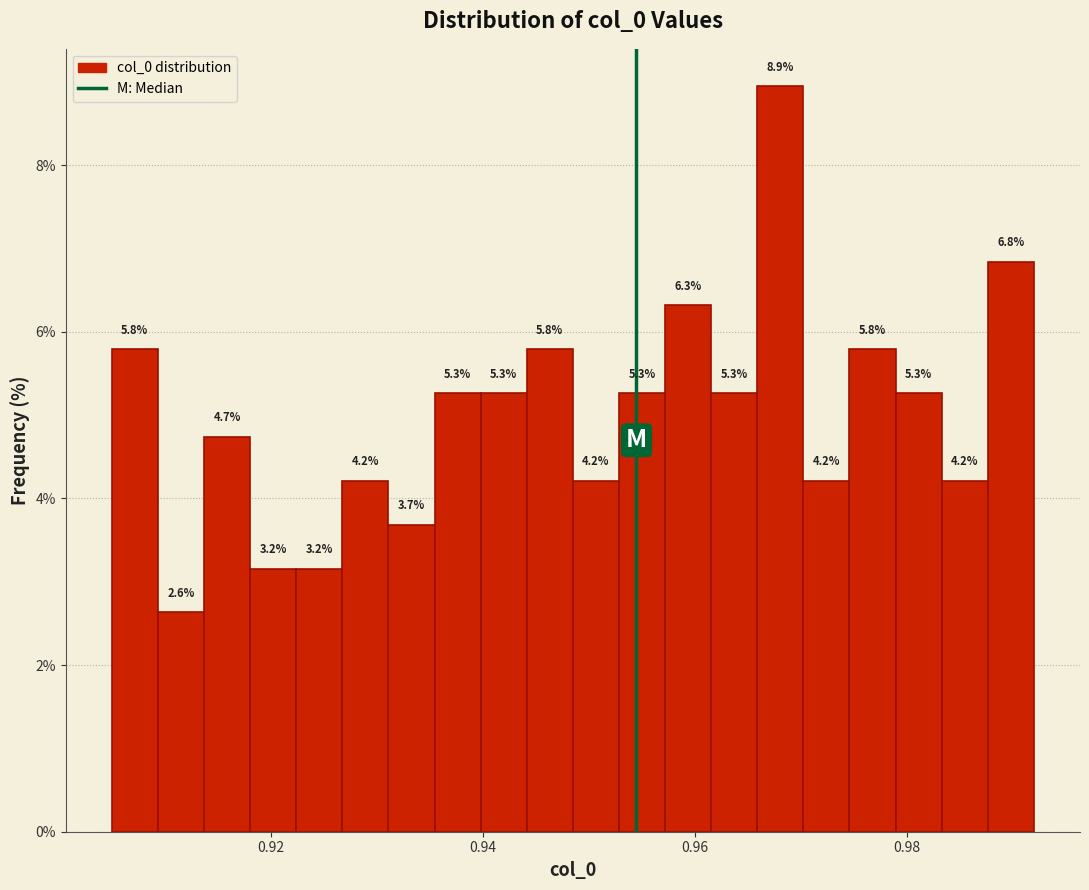

Around what value on the x-axis is the tallest bar? Give the approximate position of its centre, as read against the axis.

0.968